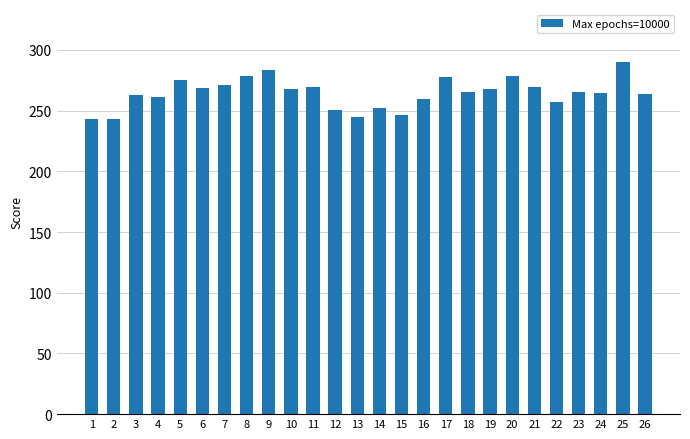

Are the bars horizontal?

No